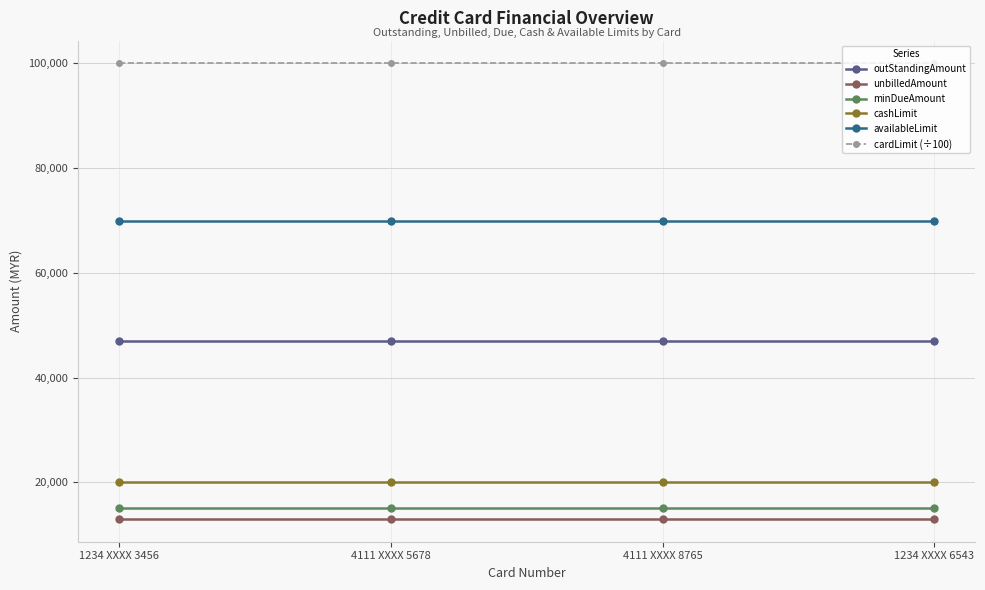

At 1234 XXXX 6543, list the series in order from smallest to largest.

unbilledAmount, minDueAmount, cashLimit, outStandingAmount, availableLimit, cardLimit (÷100)